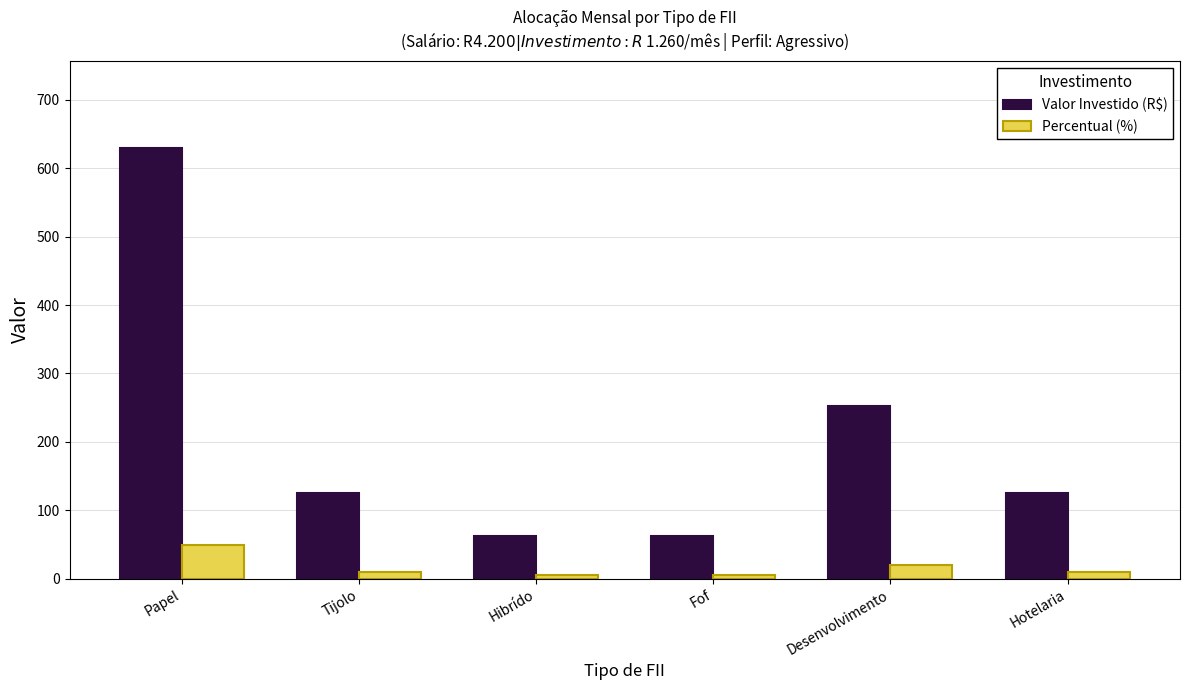

Reading left to right, extract all data points from this chart.

Valor Investido (R$): 630	126	63	63	252	126
Percentual (%): 50	10	5	5	20	10